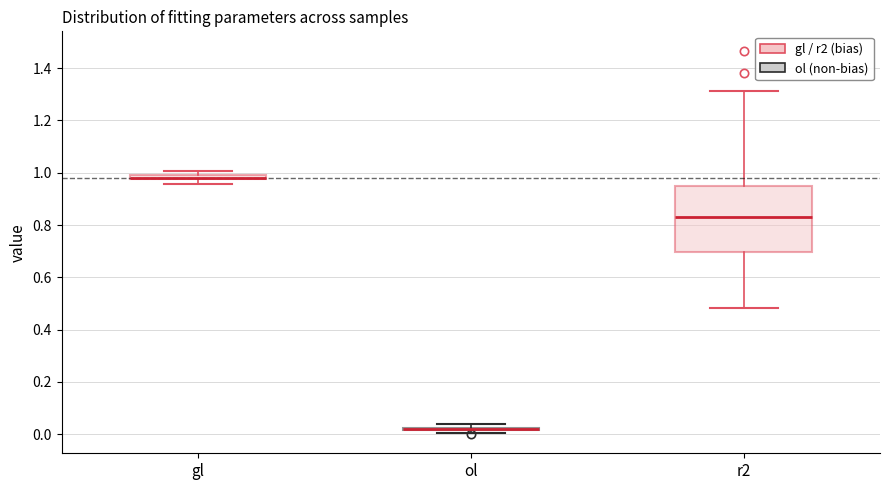

Comparing the boxes themselves (not the whiskers), which one is the tallest?

r2